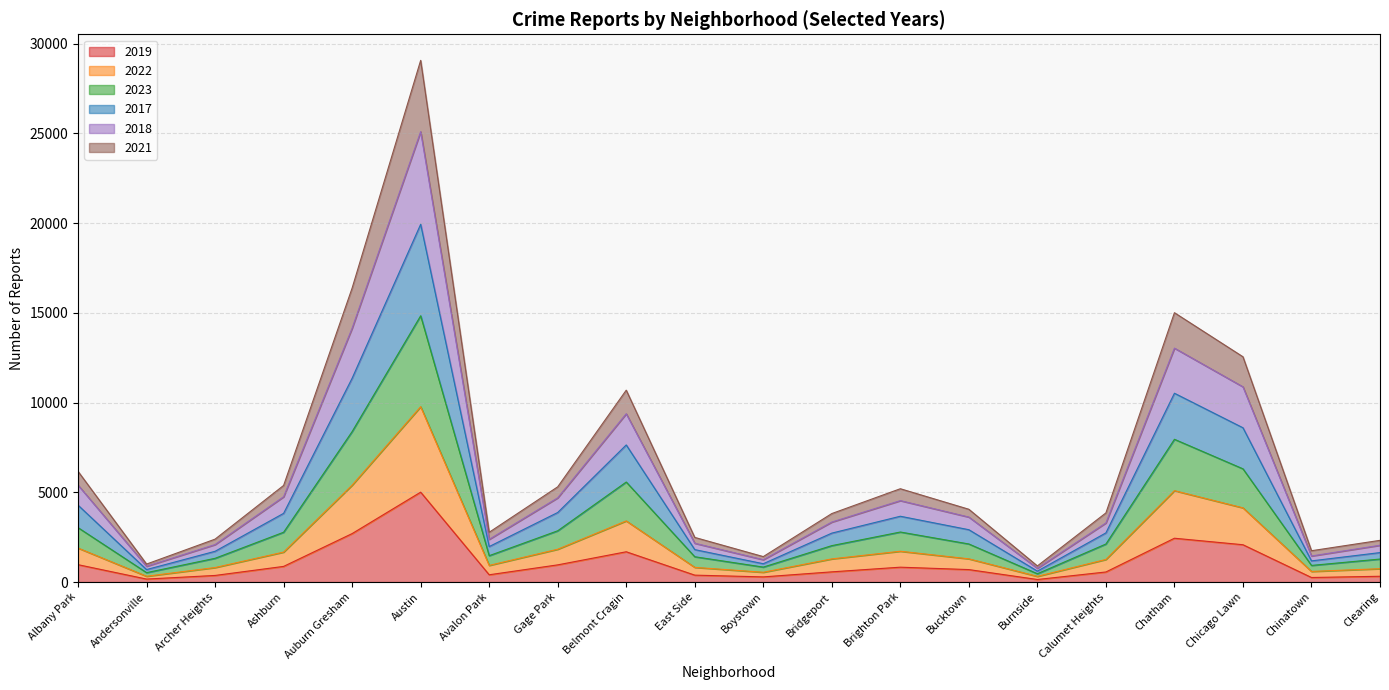

At which label does 2018 first exceed 4055?

Albany Park